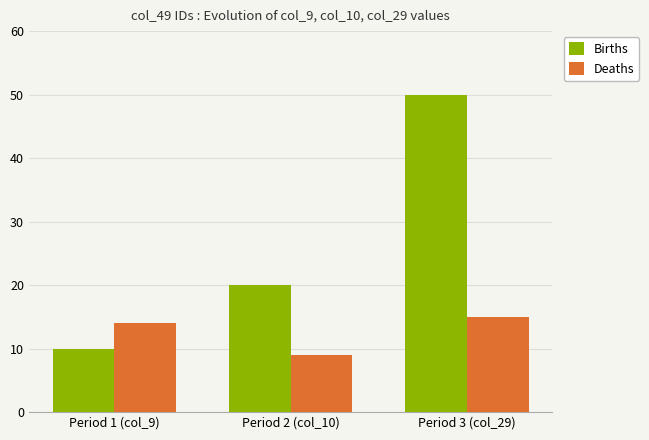

Which series has the largest total across all categories?

Births